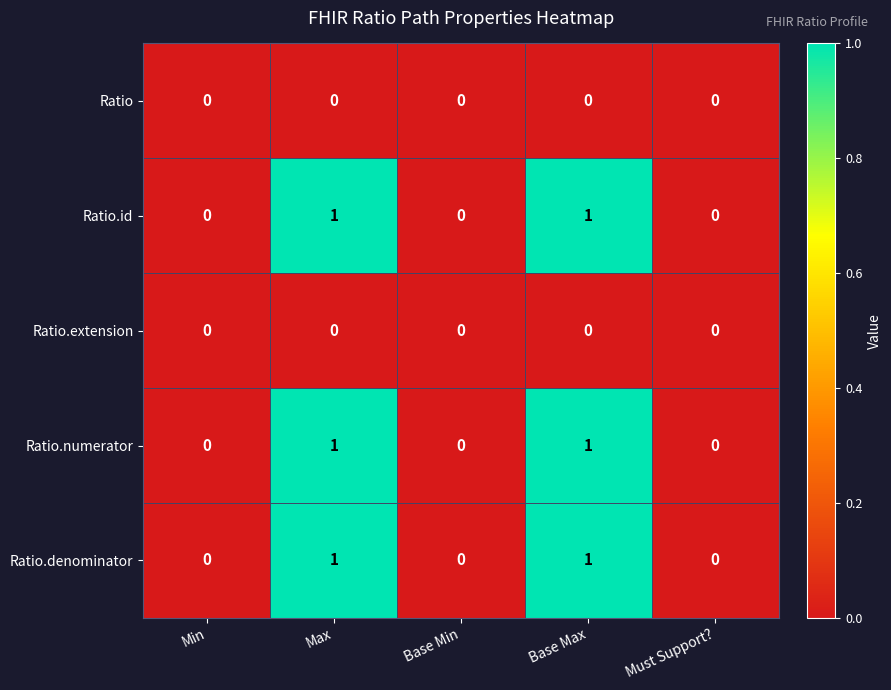

True or false: Ratio.id has a value of 1 at Max.

True